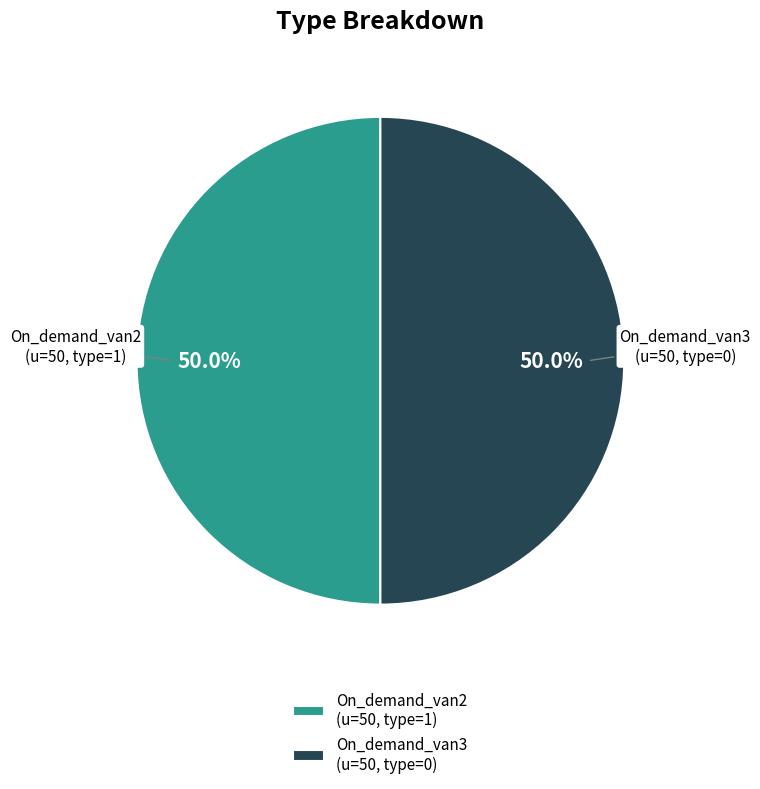

What is the ratio of the value at On_demand_van2 (u=50, type=1) to the value at On_demand_van3 (u=50, type=0)?

1.0